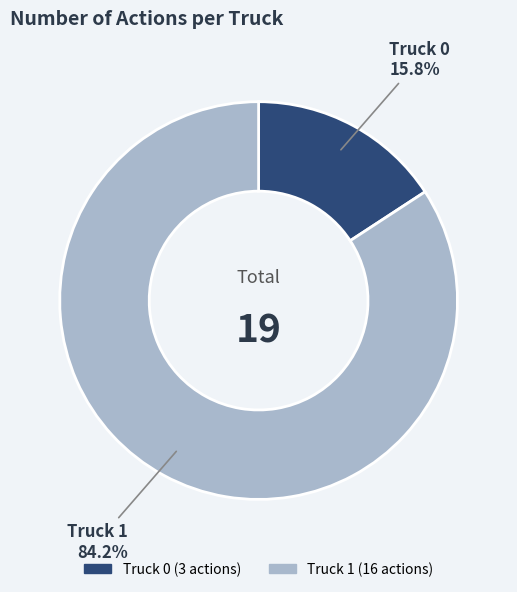

How much of the chart is everything except Truck 1?

15.8%